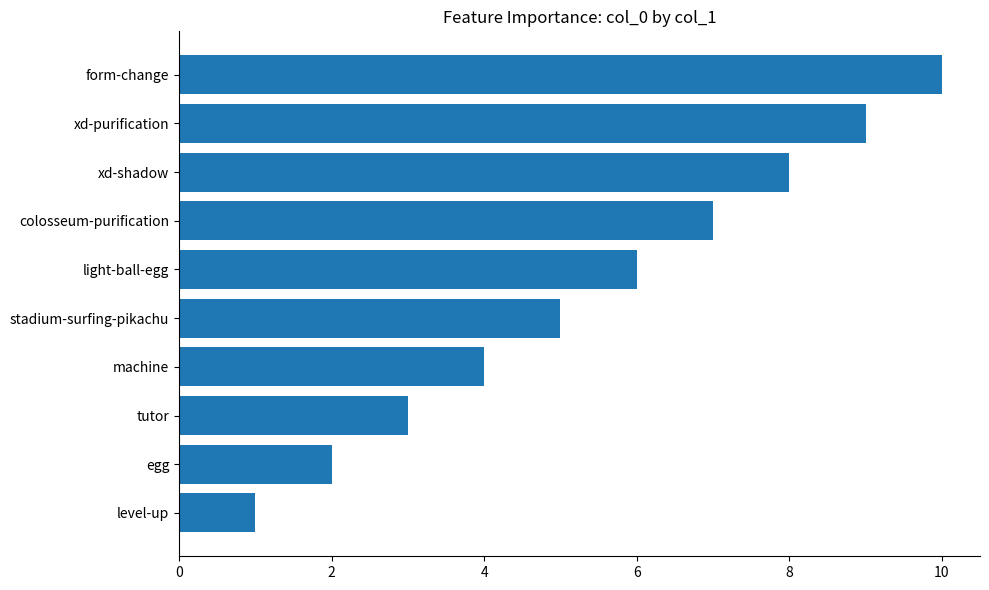

What is the sum of all values?

55